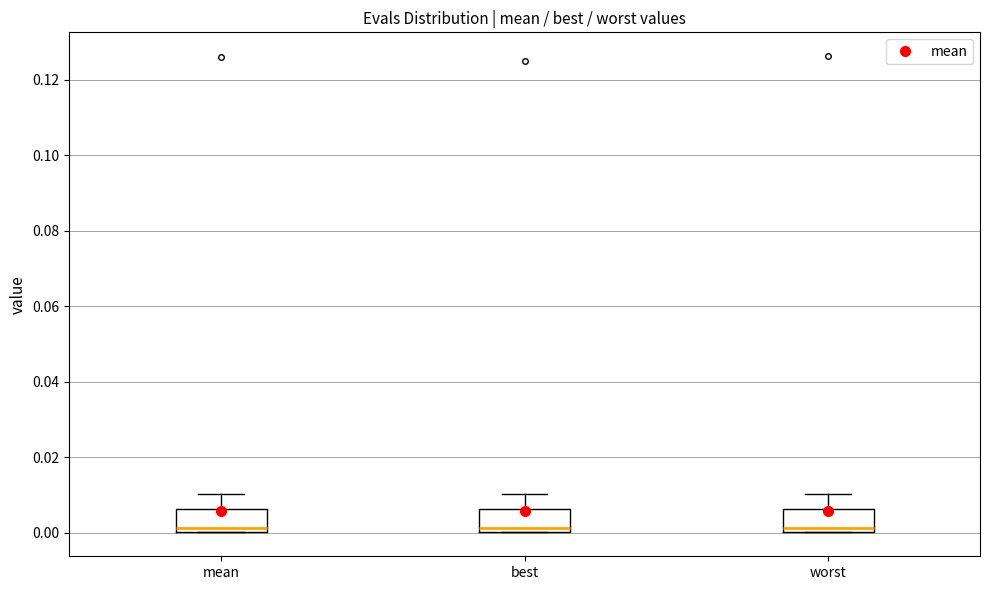

Reading left to right, read every box against the y-axis: the position of its median line, the range the box covers, and the ends of its whiskers. The values are not printed on the chart, so give them approximately, as read against the axis.

mean: median 0.002, box 0.000 to 0.006, whiskers 0.000 to 0.010
best: median 0.002, box 0.000 to 0.006, whiskers 0.000 to 0.010
worst: median 0.002, box 0.000 to 0.006, whiskers 0.000 to 0.010